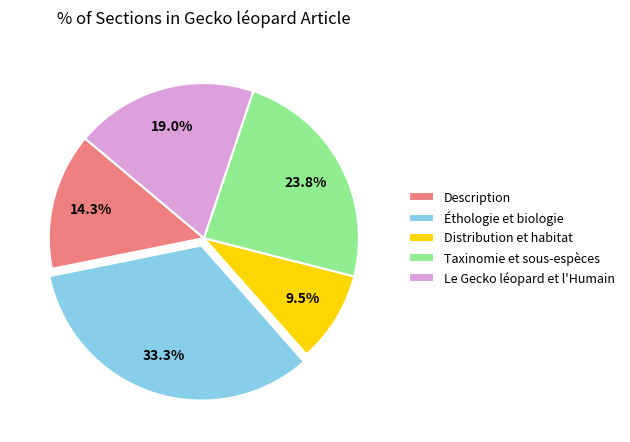

Count the number of slices in the pie.

5